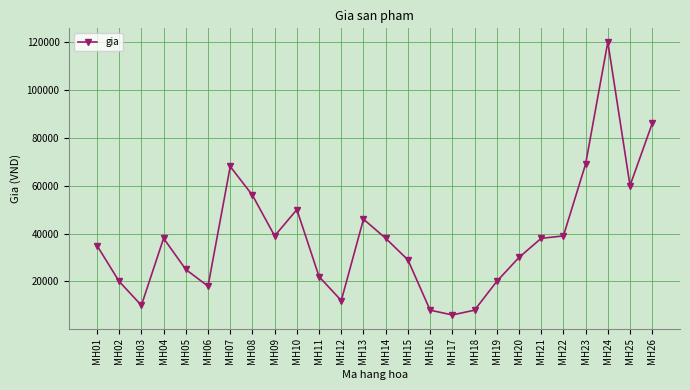

How many data points does each series have?

26